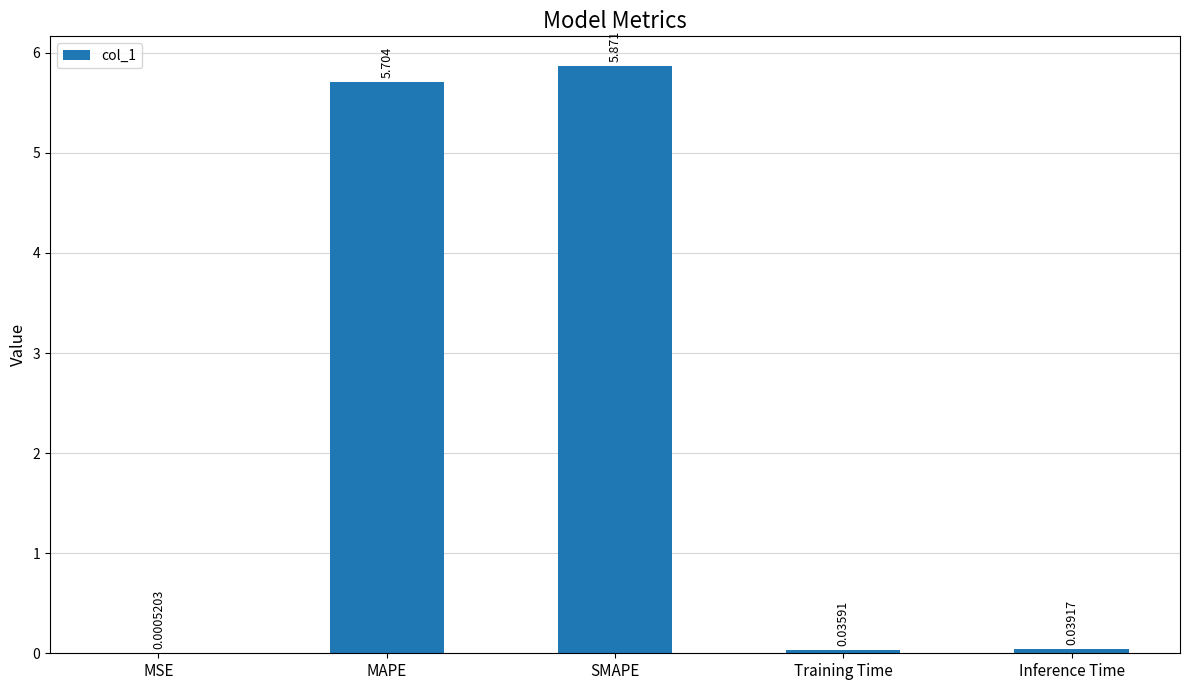

At which category does the chart reach its peak across all series?

SMAPE